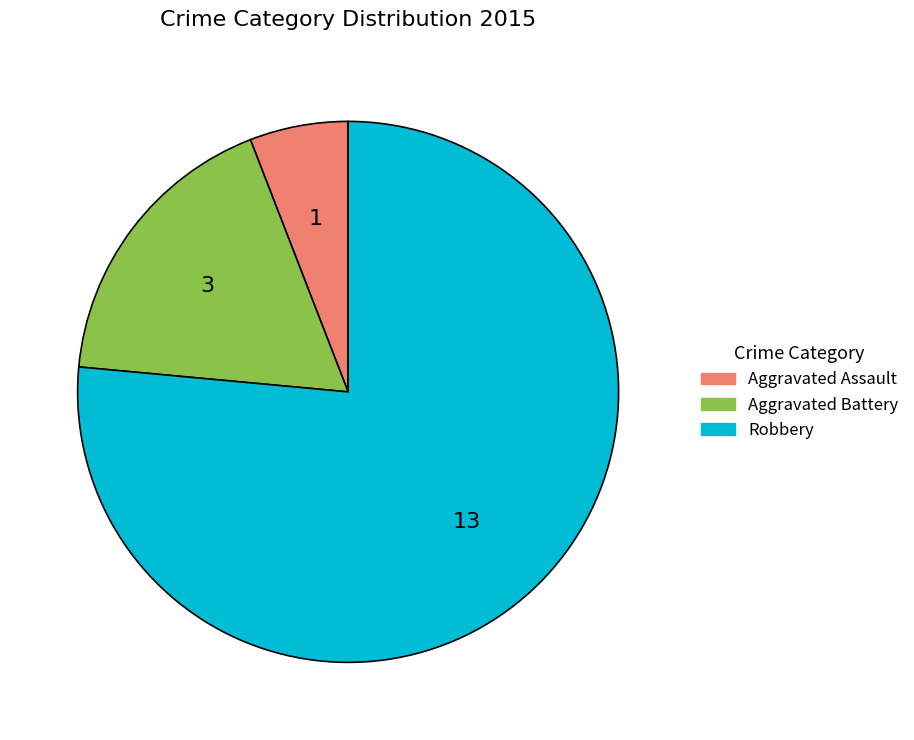

What is the ratio of the value at Aggravated Battery to the value at Aggravated Assault?

3.0